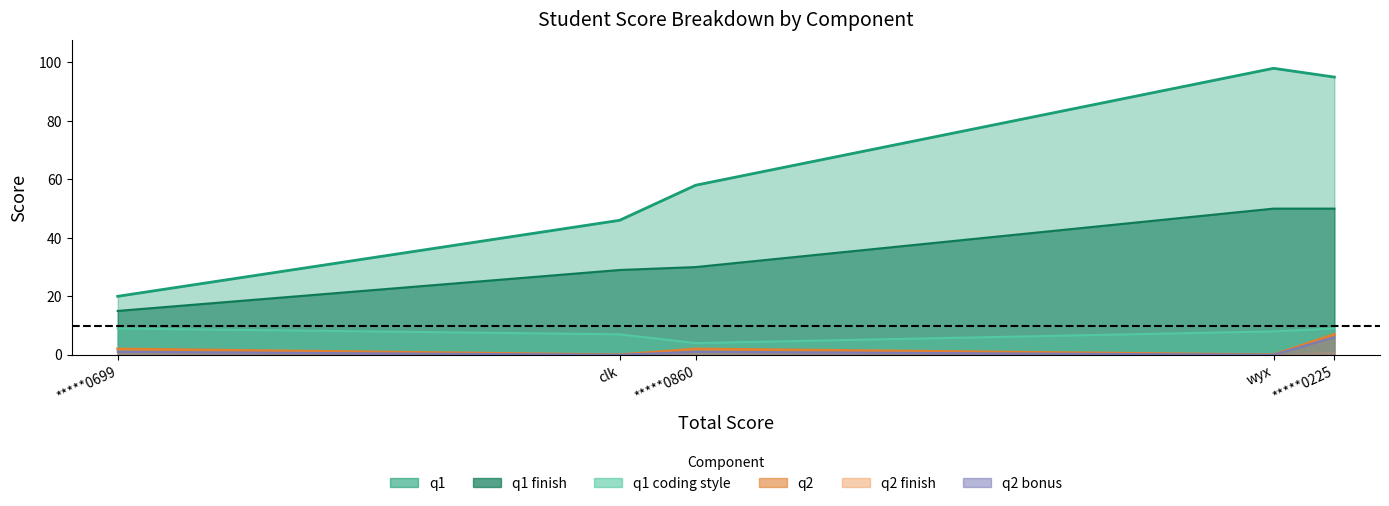

What is the value of the q2 bonus point at the 2nd from the left?

1